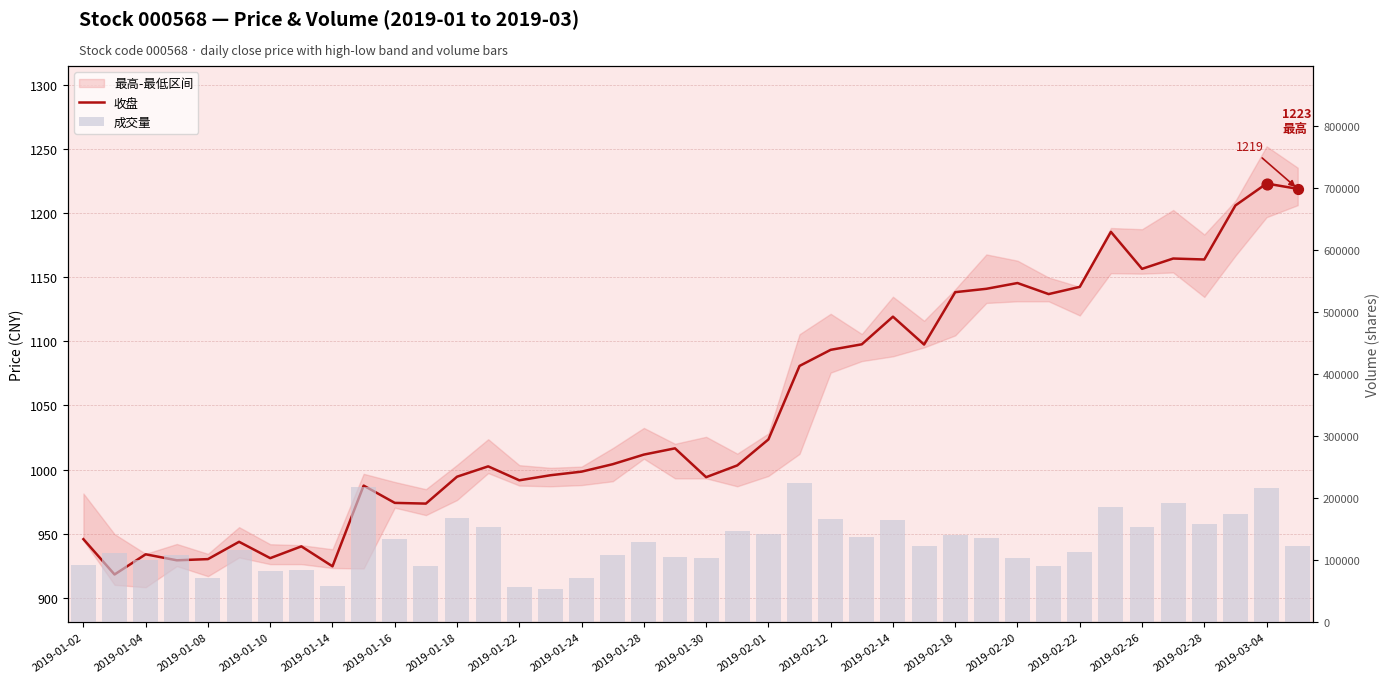

Is the value of 收盘 at 2019-01-28 greater than the value of 成交量 at 28?

No